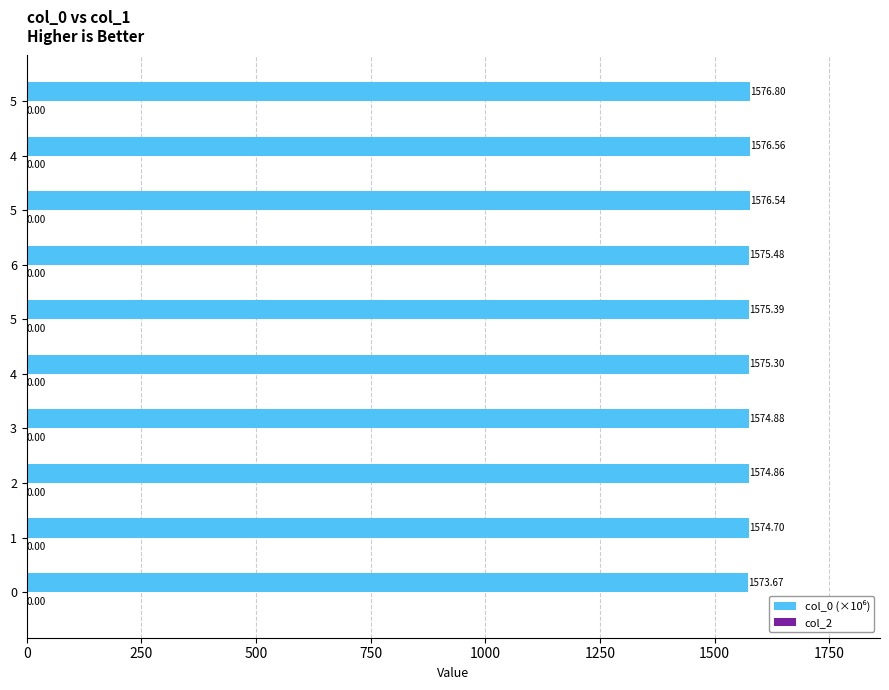

How many values are below 1575?

4